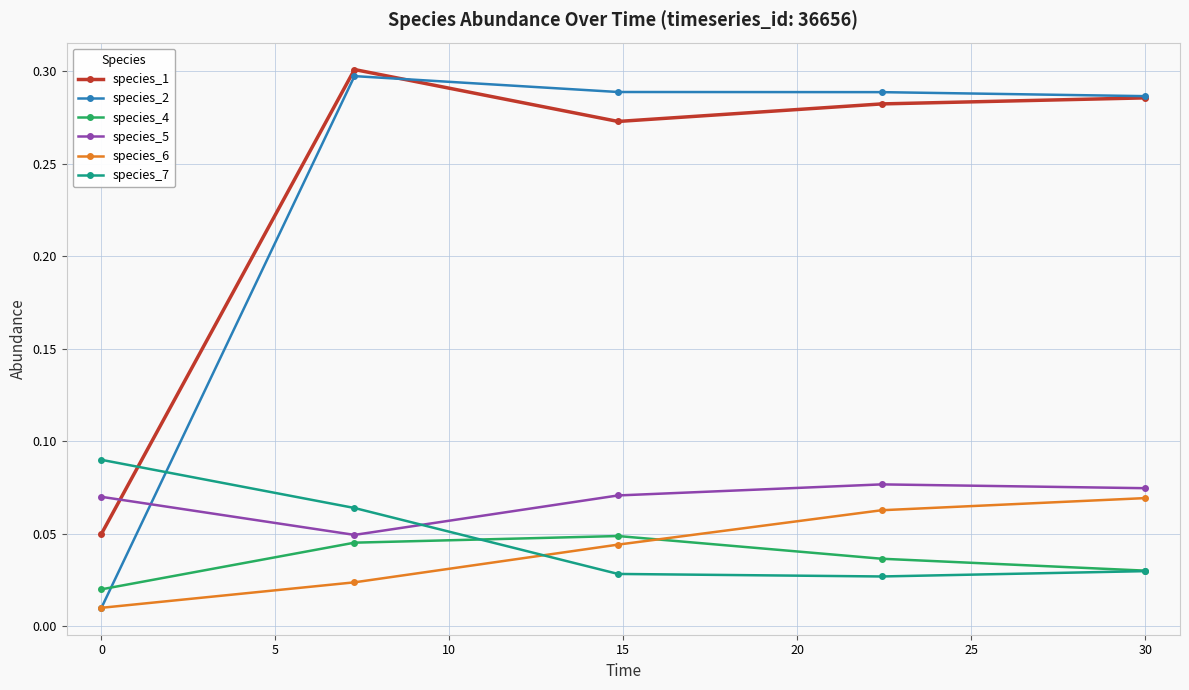

True or false: species_7 and species_1 cross at least once.

True